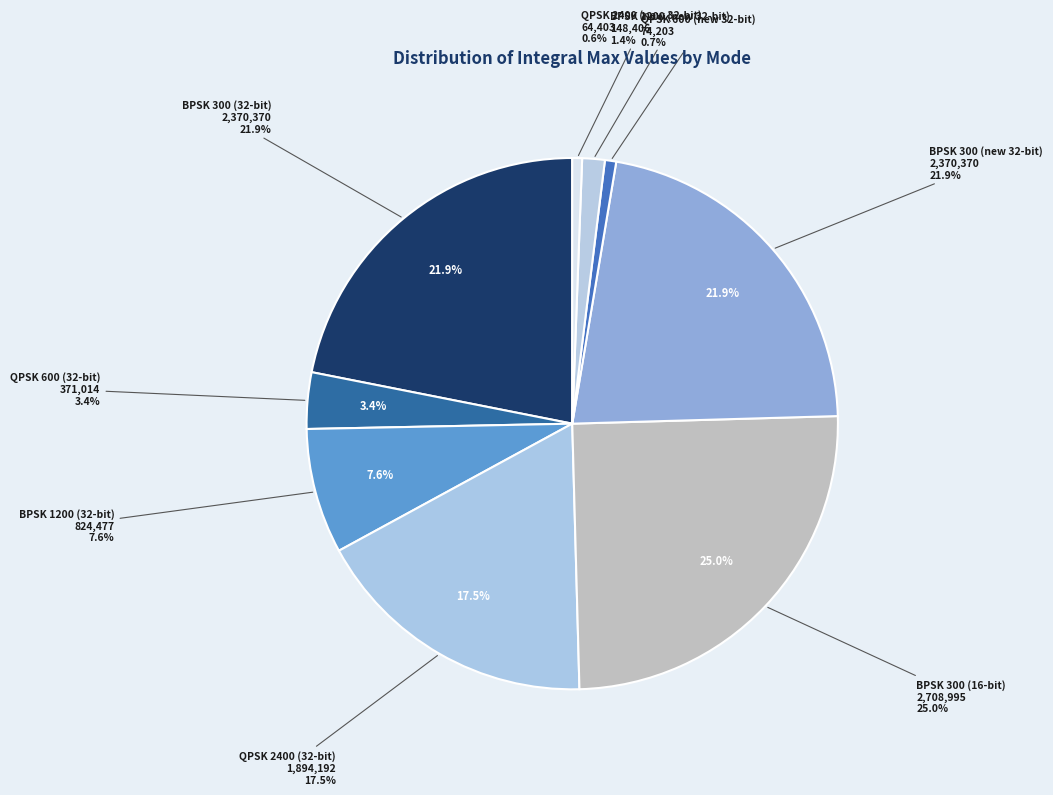

Rank the categories by value from lowest to highest.

QPSK 2400 (new 32-bit), QPSK 600 (new 32-bit), BPSK 1200 (new 32-bit), QPSK 600 (32-bit), BPSK 1200 (32-bit), QPSK 2400 (32-bit), BPSK 300 (32-bit), BPSK 300 (new 32-bit), BPSK 300 (16-bit)